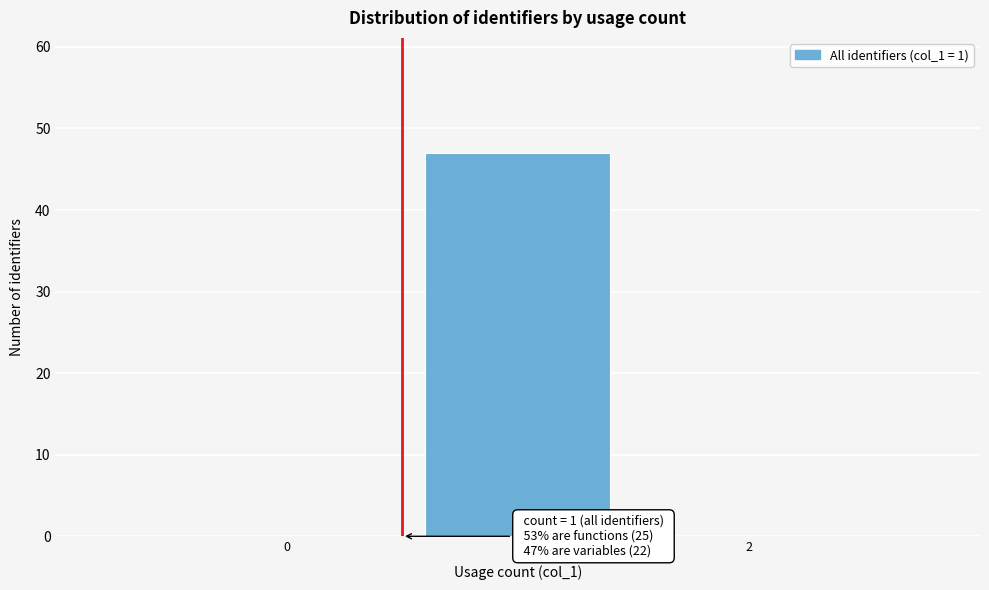

Reading left to right, list all the values displayed in this chart.

0=0	1=47	2=0